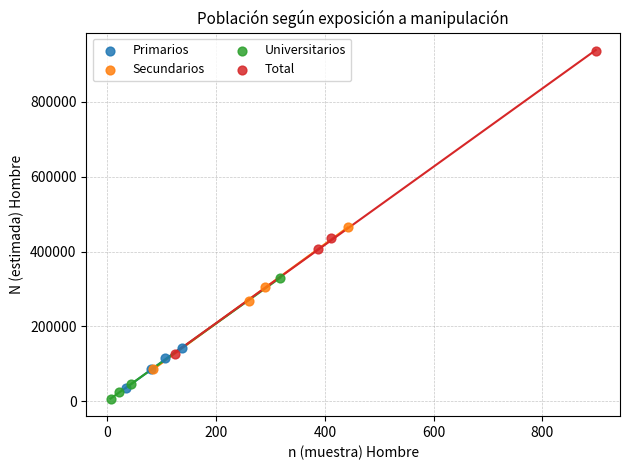

Which series contains the highest Y value?

Total